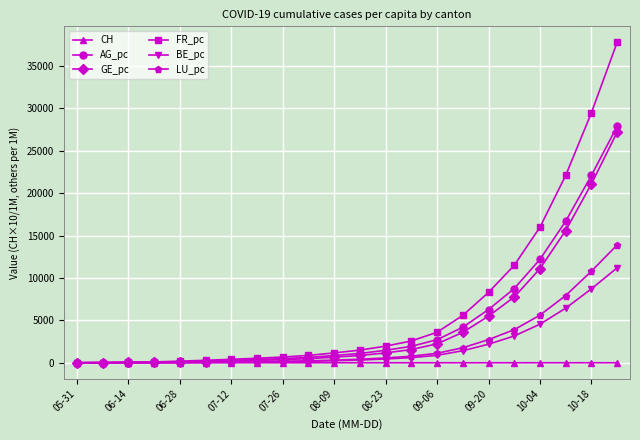

What is the maximum value shown in the chart?

37800.0